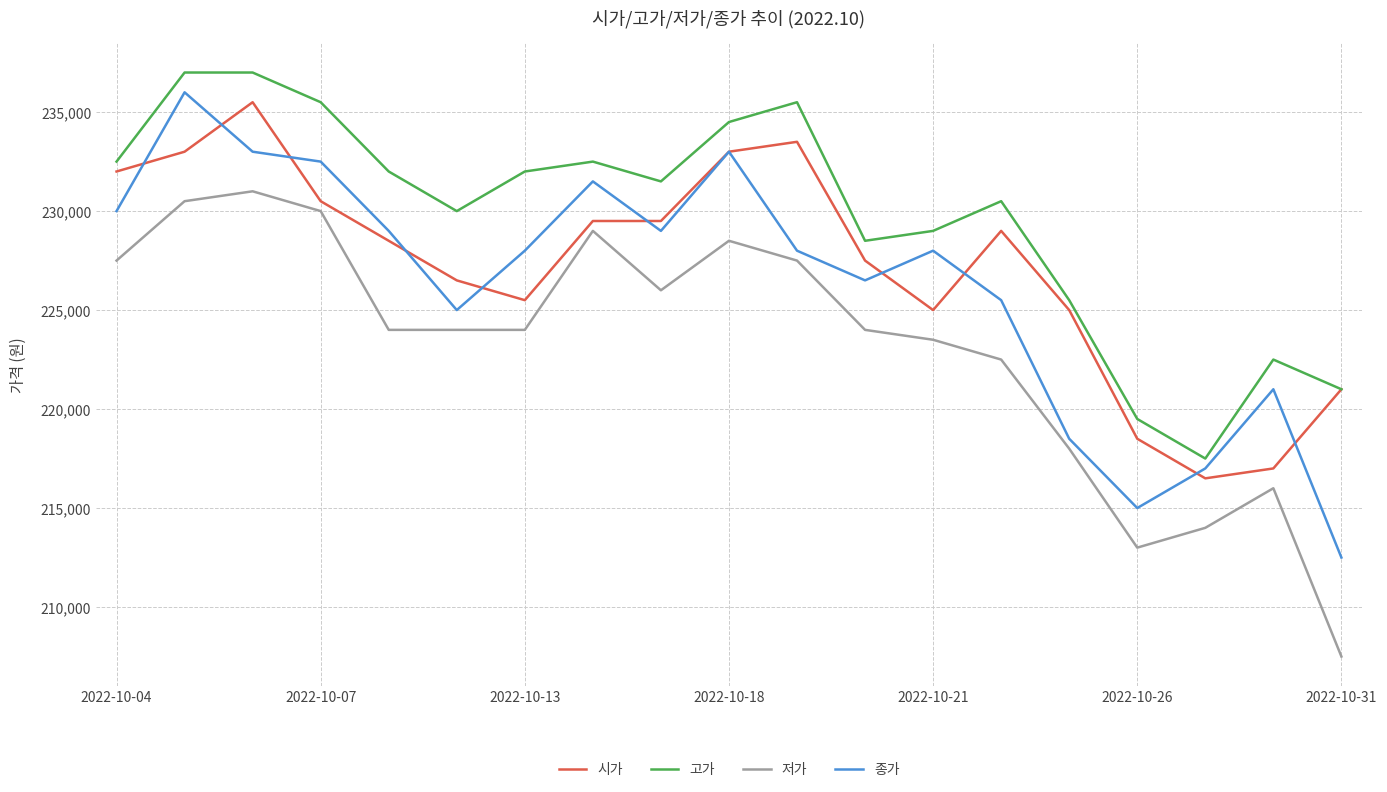

What is the maximum value for 시가?

235500